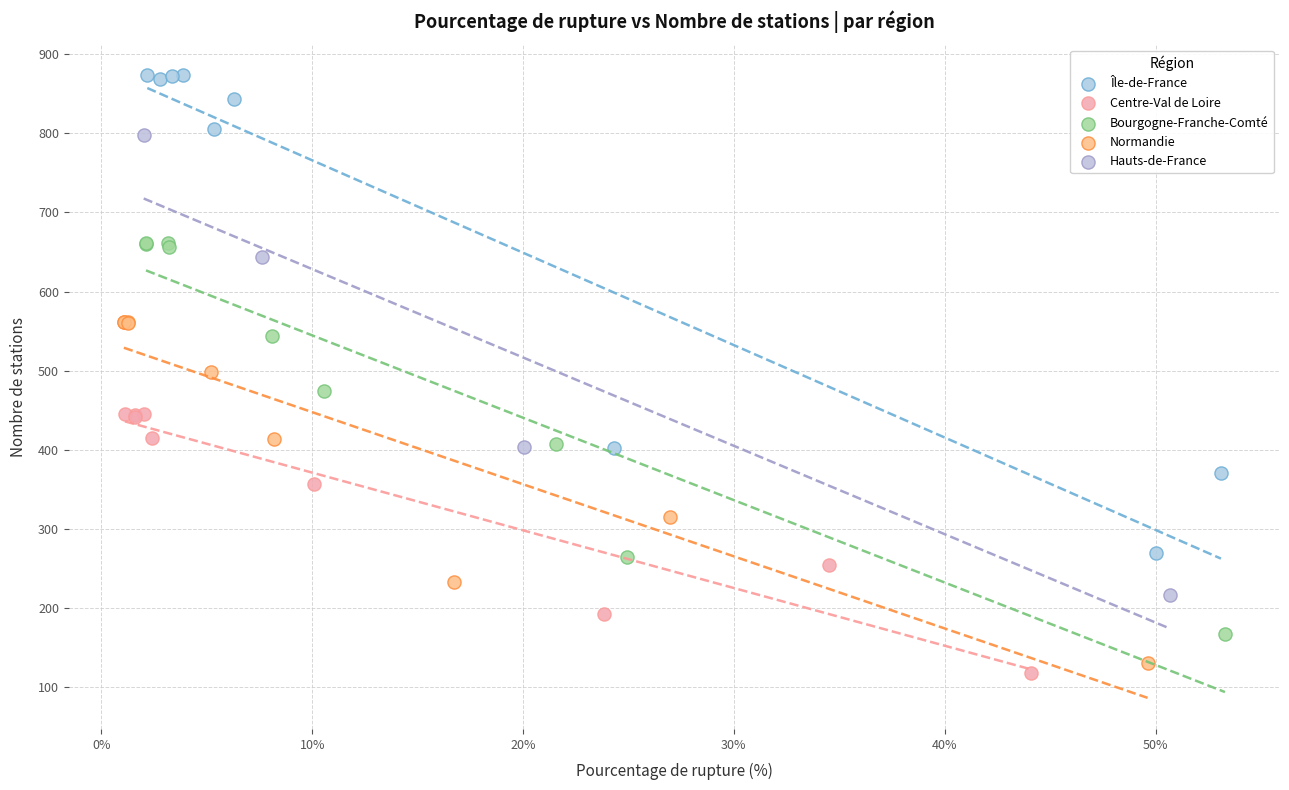

Which series reaches the maximum Y coordinate?

Île-de-France